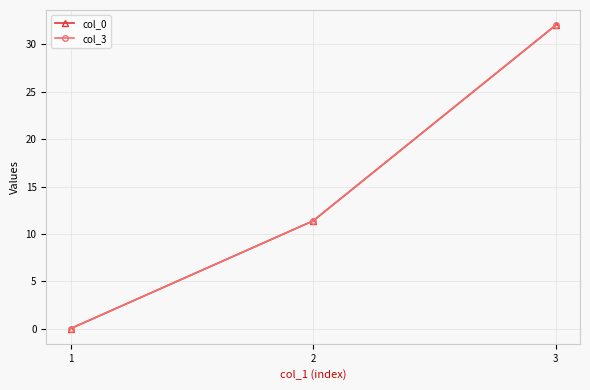

Is it true that col_3 equals 15.1 at 2?

False